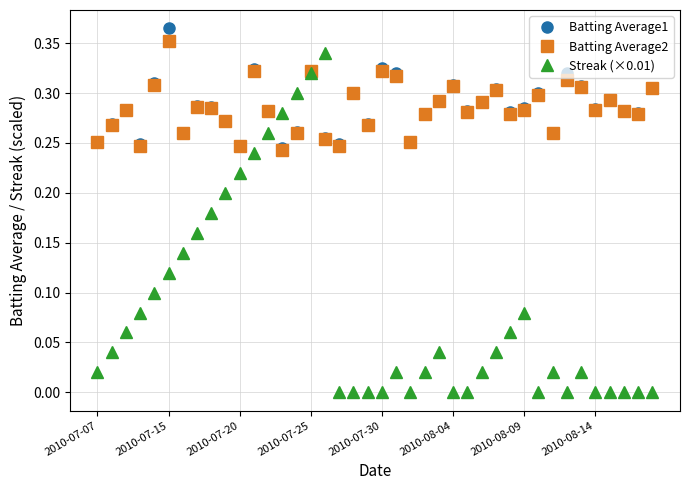

True or false: Batting Average2 has more than 2 points higher than both neighbors.

True